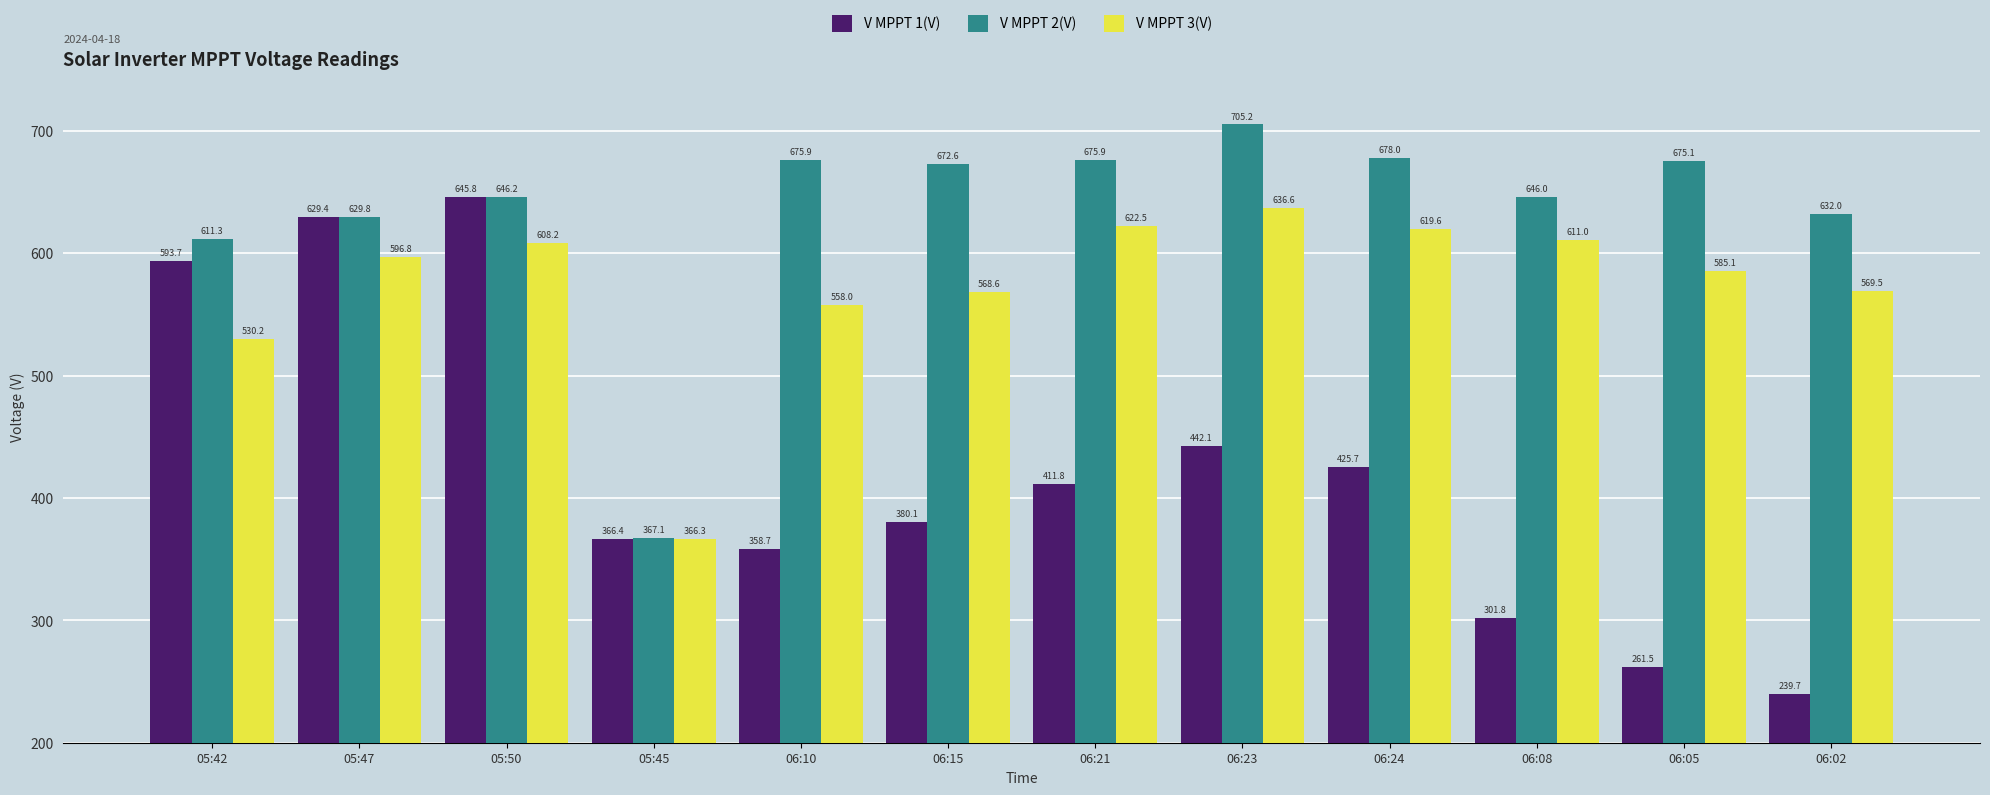

Reading right to left, what are all the values shown in this chart?

V MPPT 1(V): 06:02=239.7	06:05=261.5	06:08=301.8	06:24=425.7	06:23=442.1	06:21=411.8	06:15=380.1	06:10=358.7	05:45=366.4	05:50=645.8	05:47=629.4	05:42=593.7
V MPPT 2(V): 06:02=632.0	06:05=675.1	06:08=646.0	06:24=678.0	06:23=705.2	06:21=675.9	06:15=672.6	06:10=675.9	05:45=367.1	05:50=646.2	05:47=629.8	05:42=611.3
V MPPT 3(V): 06:02=569.5	06:05=585.1	06:08=611.0	06:24=619.6	06:23=636.6	06:21=622.5	06:15=568.6	06:10=558.0	05:45=366.3	05:50=608.2	05:47=596.8	05:42=530.2